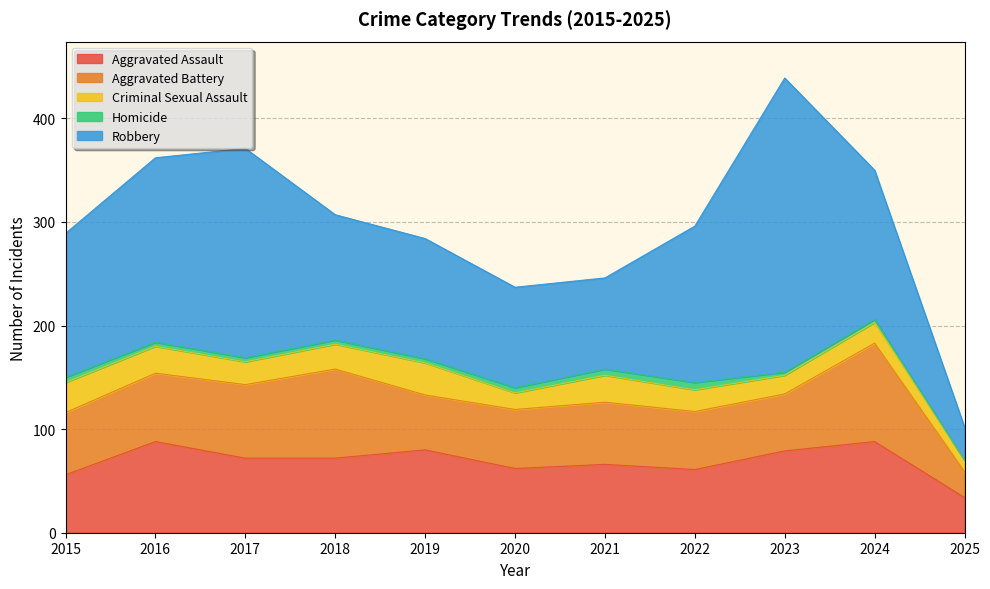

True or false: Homicide has a value of 4 at 2016.

True